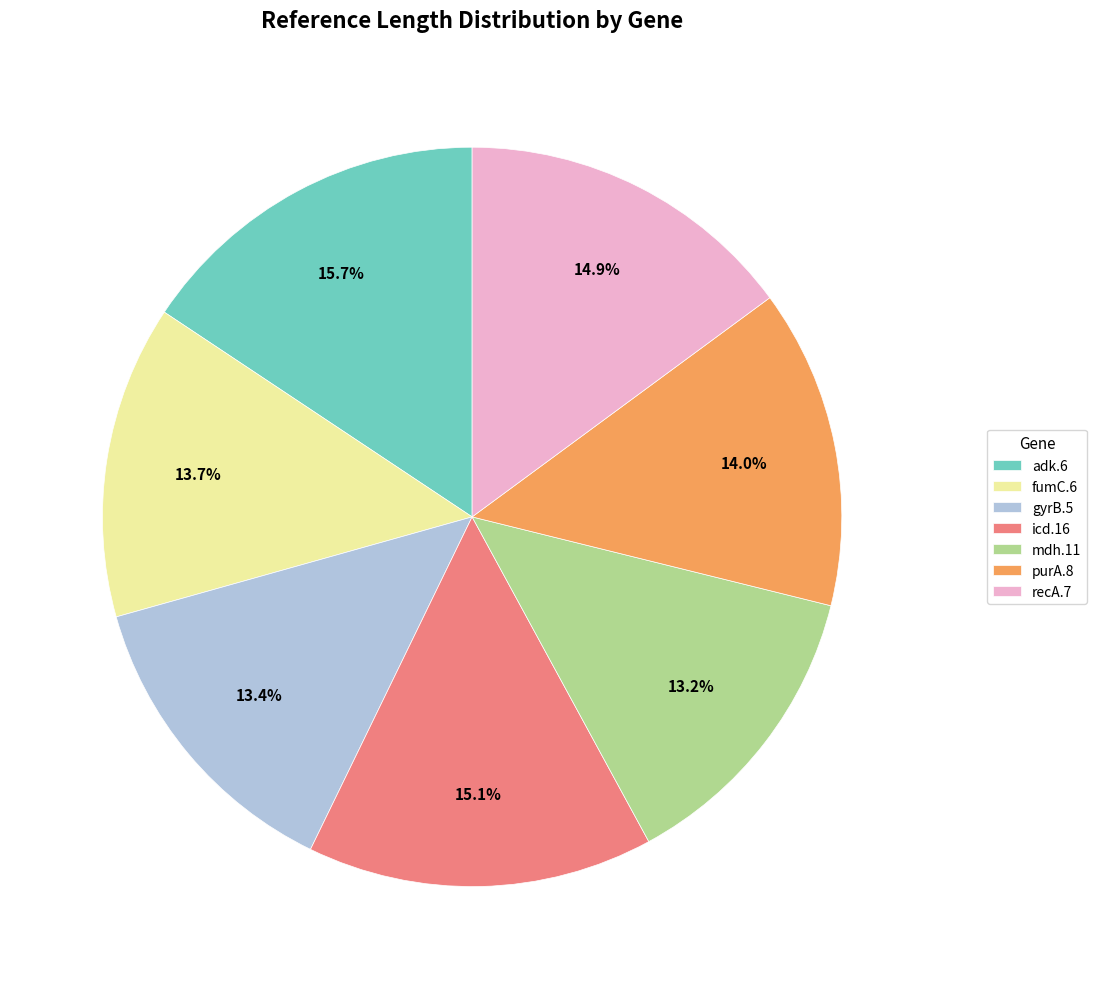

Is the sum of gyrB.5 and purA.8 greater than half?

No